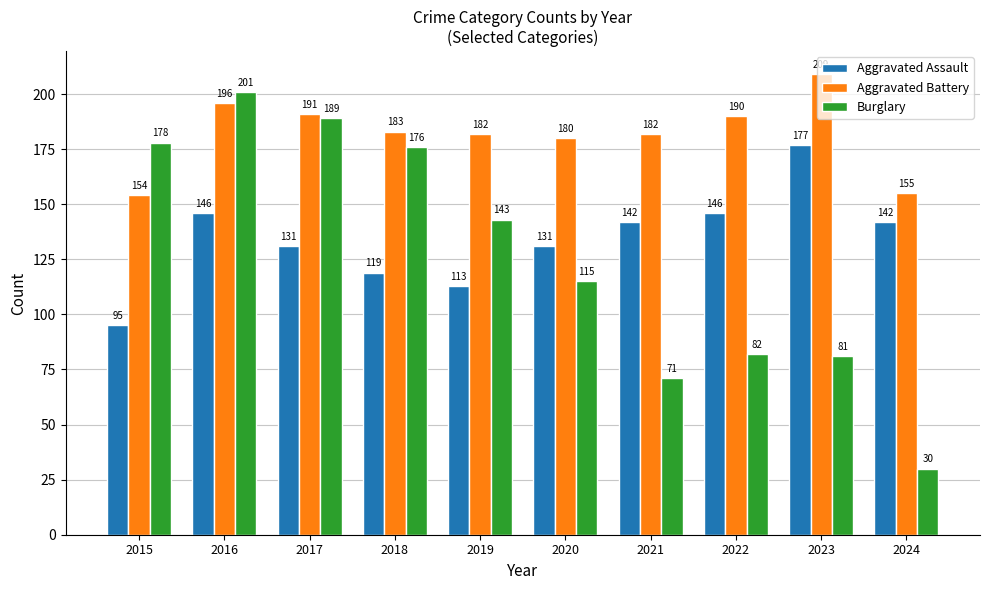

The value of Aggravated Assault at 2015 is 95. True or false?

True